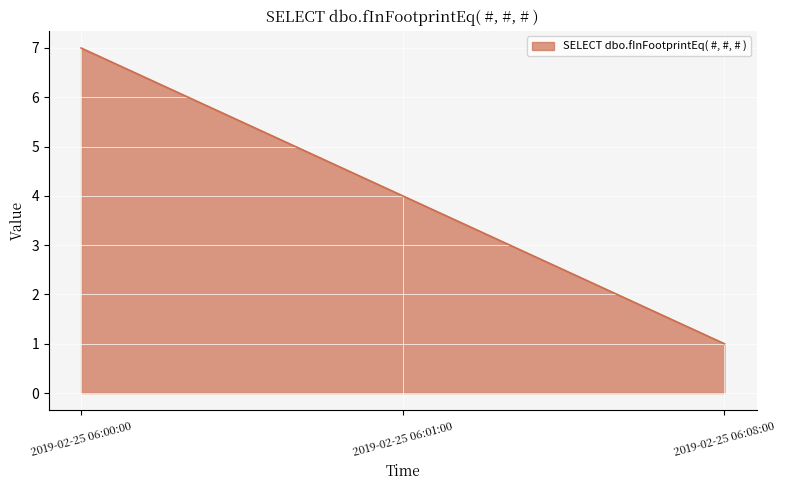

What position from the right is 2019-02-25 06:08:00?

1